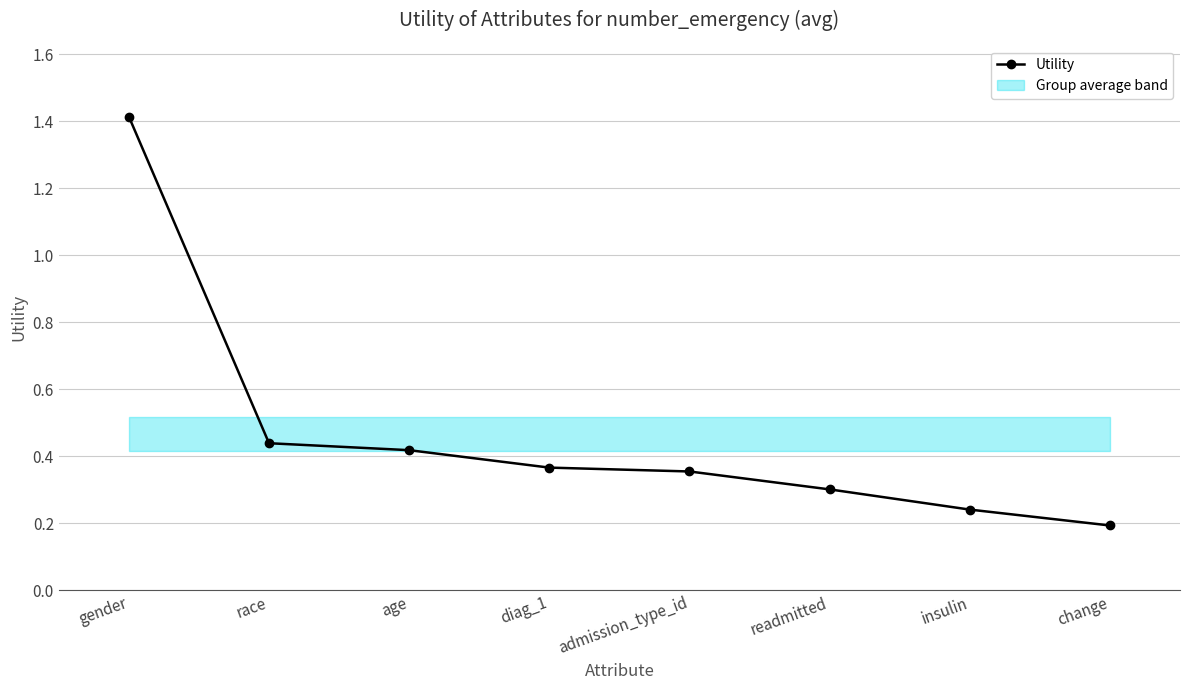

Reading left to right, list all the values displayed in this chart.

gender=1.4	race=0.4	age=0.4	diag_1=0.4	admission_type_id=0.4	readmitted=0.3	insulin=0.2	change=0.2